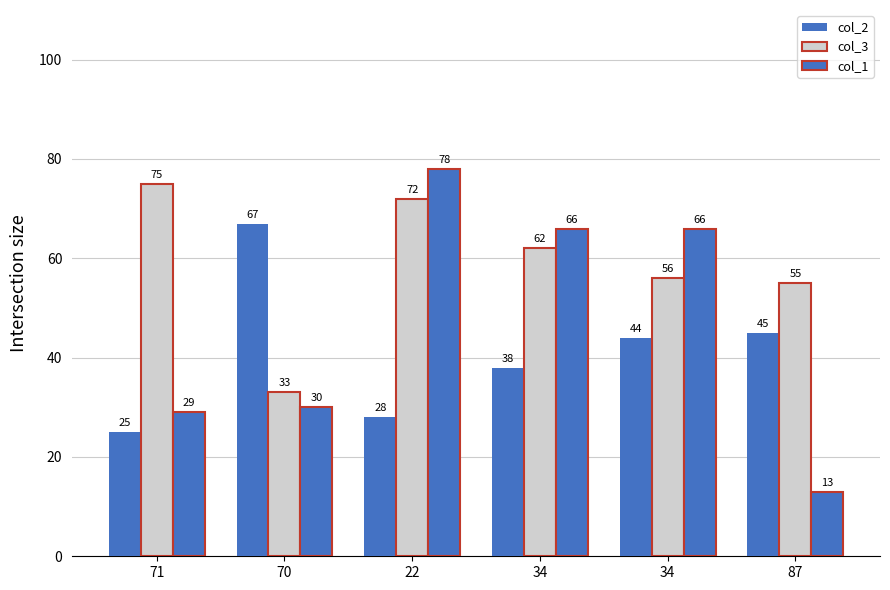

What is the value of the col_2 bar at the 1st from the left?

25